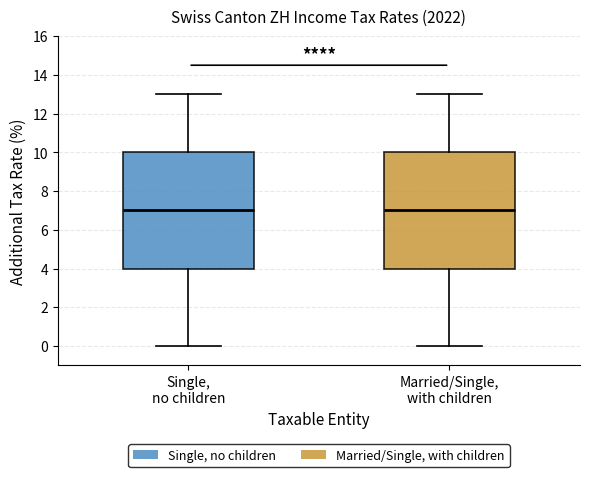

Reading left to right, transcribe this box plot: for each box, give where its median line is, the range the box spans, and where its two whiskers end, as read against the y-axis. The values are not printed on the chart, so give them approximately, as read against the axis.

Single, no children: median 7, box 4 to 10, whiskers 0 to 13
Married/Single, with children: median 7, box 4 to 10, whiskers 0 to 13